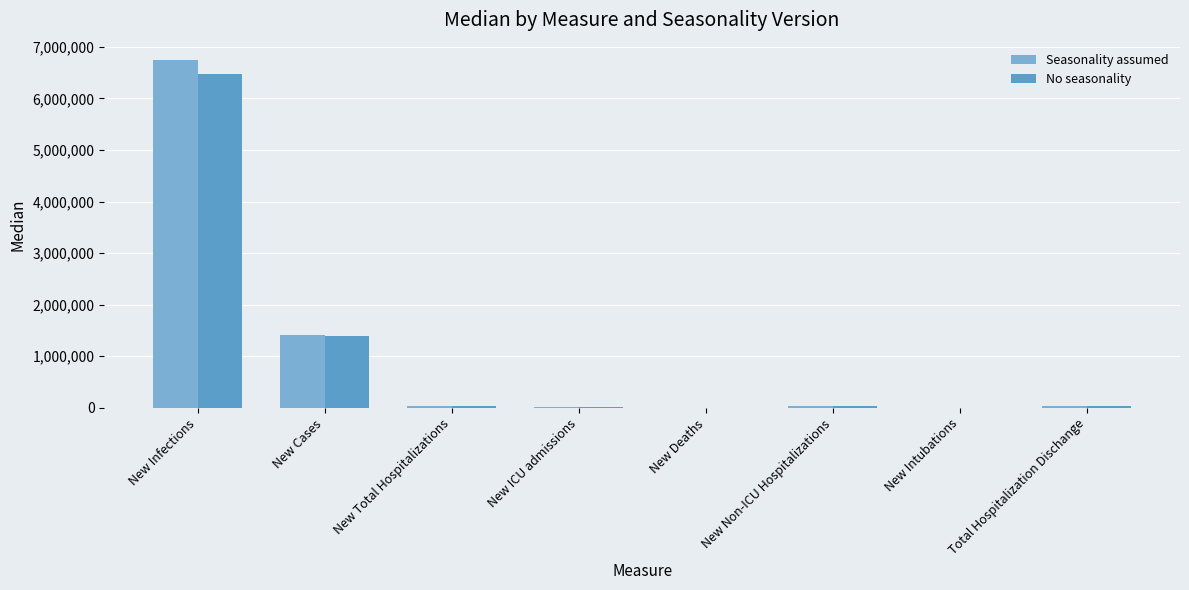

Reading left to right, transcribe all the data shown in this chart.

Seasonality assumed: 6744563	1402754	38906	6185	4654	32711	4839	37108
No seasonality: 6481069	1397735	38036	6044	4649	31953	4713	35996